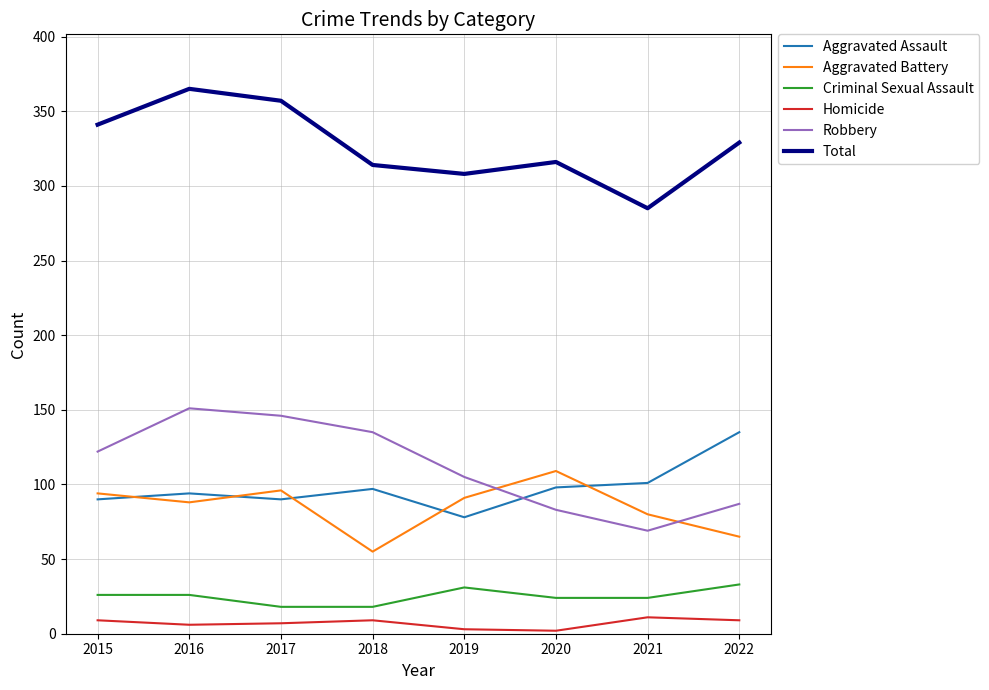

How many Criminal Sexual Assault values are between 24 and 31?

5